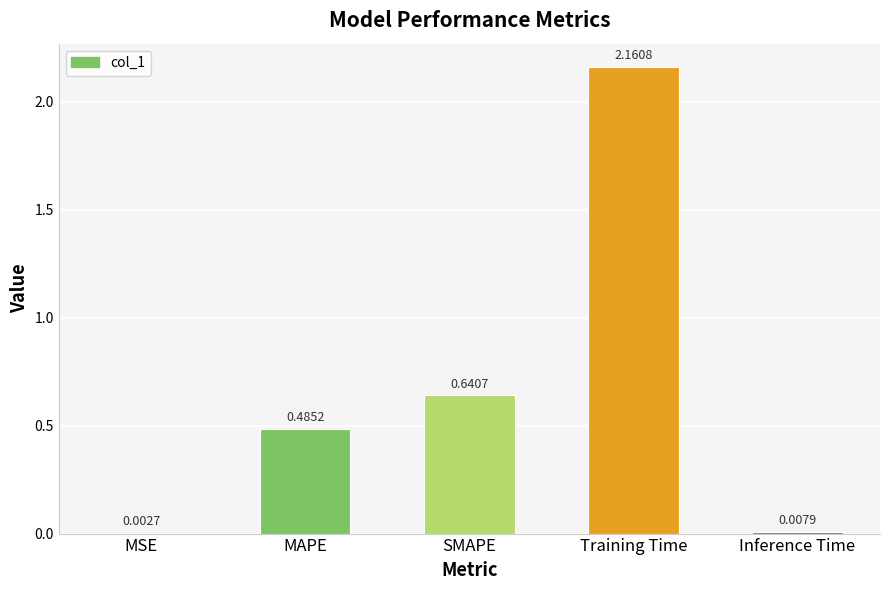

At which label is the value closest to 1?

SMAPE